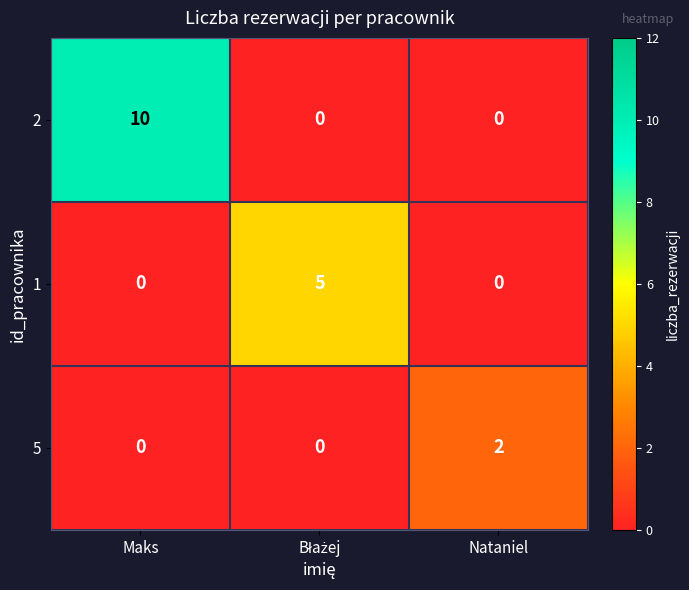

What is the sum of all 2 values?

10